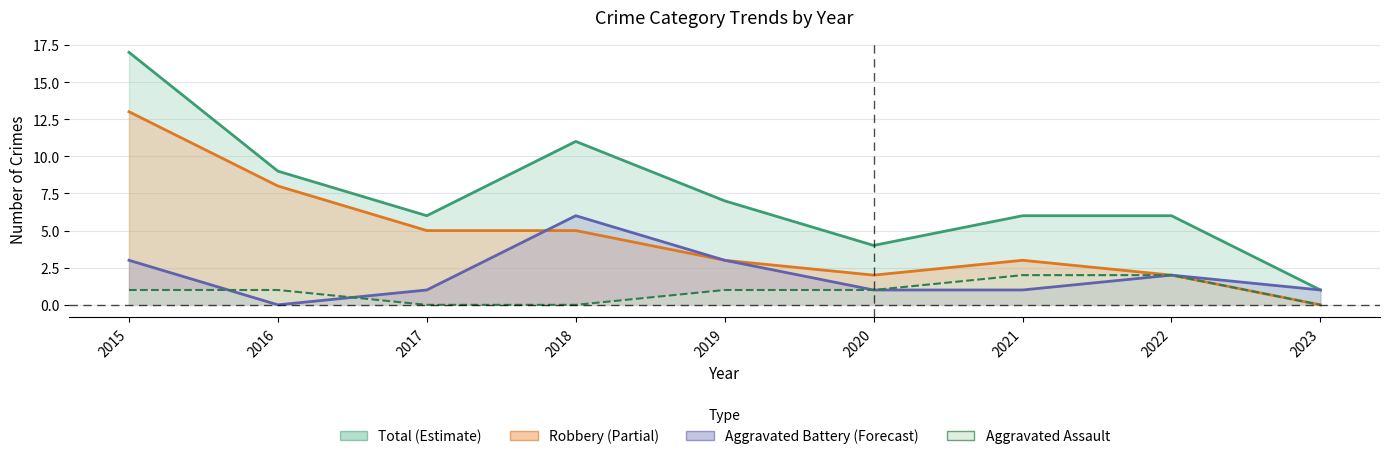

How many values in the Aggravated Battery trend series are below 1?

1